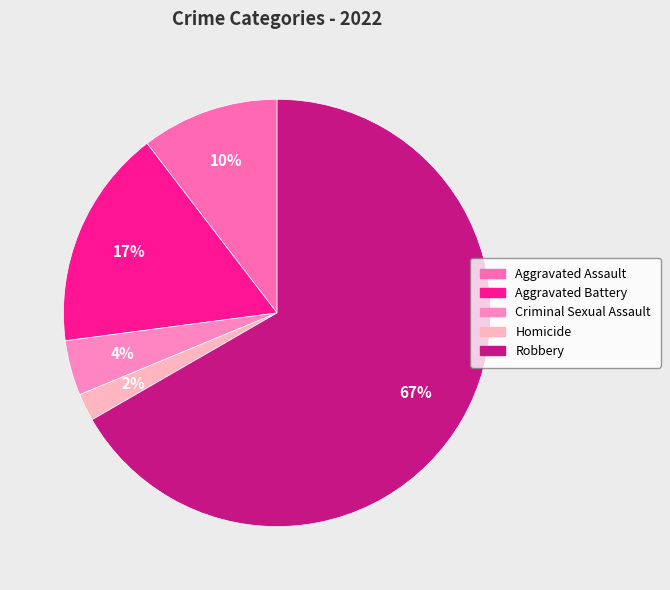

To the nearest percent, what portion does Aggravated Assault represent?

10%